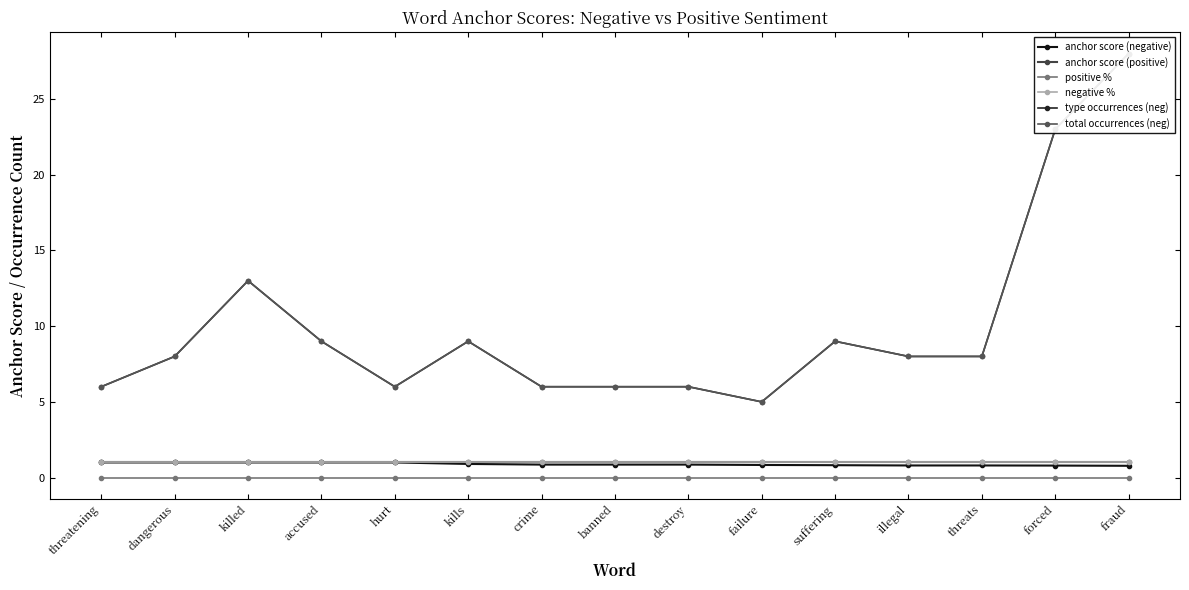

The value of negative % at threats is 0.4. True or false?

False